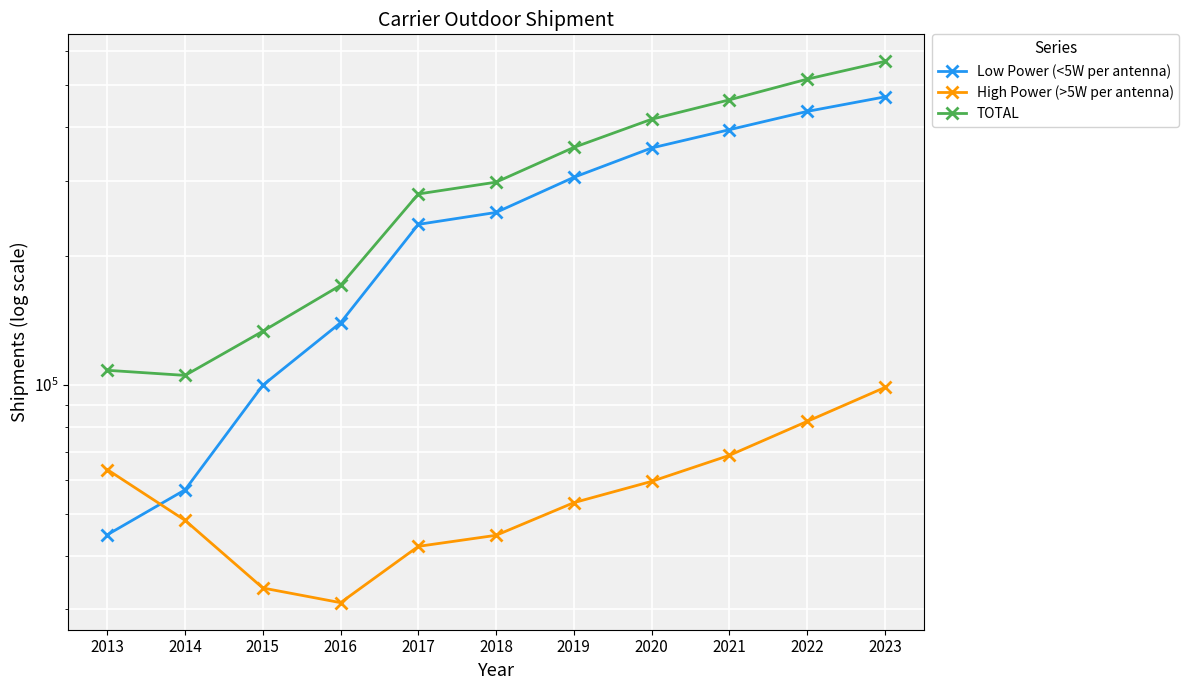

At how many categories does at least one series exceed 50881?

11